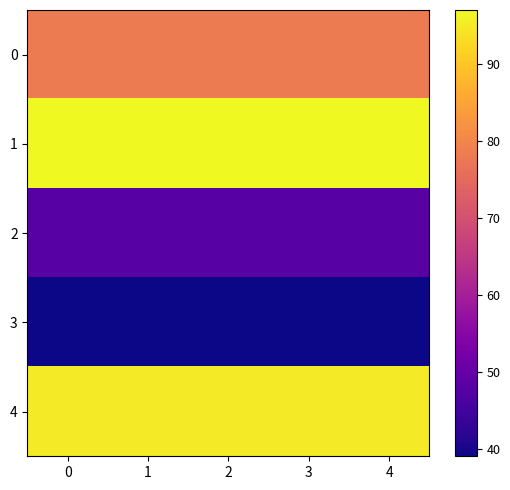

How many distinct data groups are displayed?

5